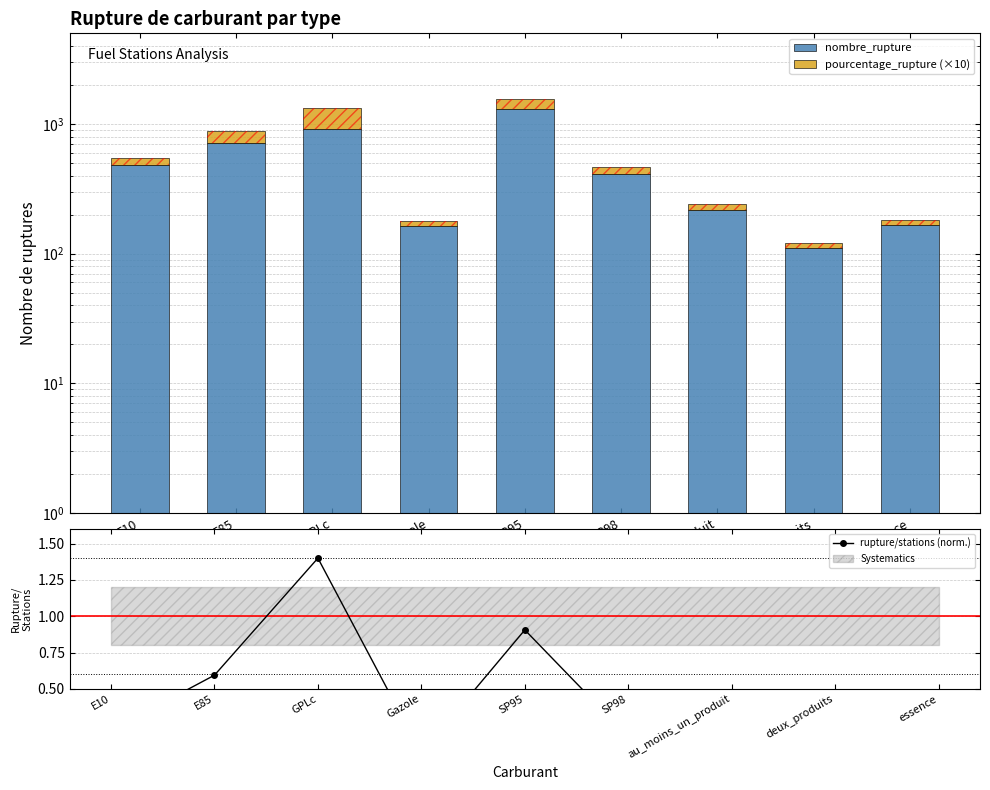

How many data points in pourcentage_rupture (×10) are less than 49?

4